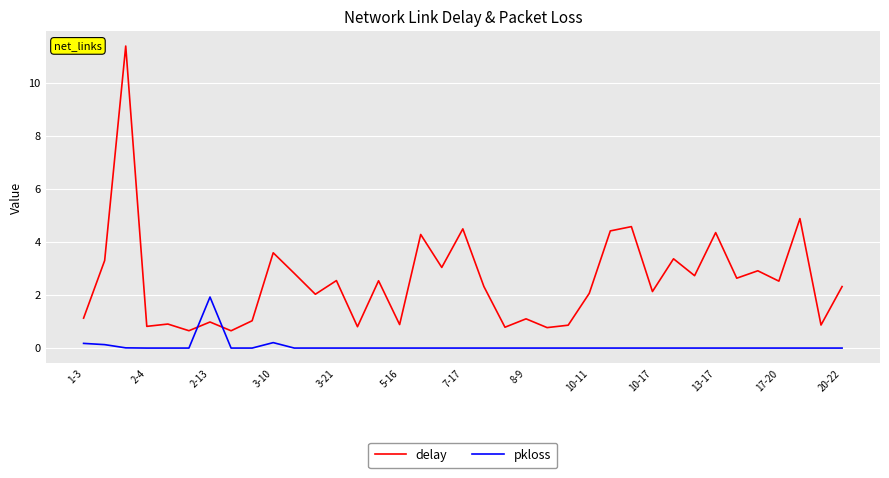

Which series has the largest range (max minus min)?

delay